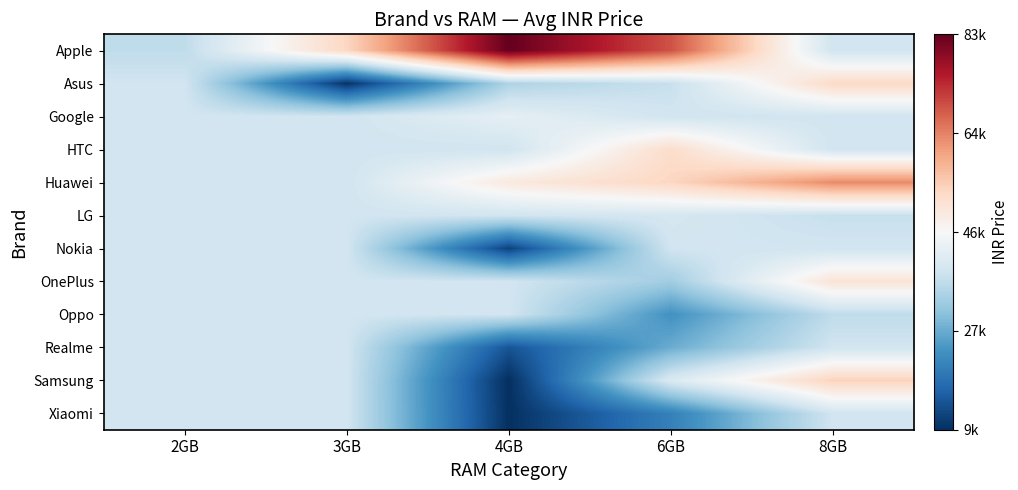

Reading left to right, what are all the values shown in this chart?

Apple: 2GB=36999.0	3GB=54199.5	4GB=83449.5	6GB=69999.0	8GB=39255.5
Asus: 2GB=39255.5	3GB=9990.0	4GB=34996.0	6GB=37999.0	8GB=53662.7
Google: 2GB=39255.5	3GB=39255.5	4GB=42994.5	6GB=39255.5	8GB=39255.5
HTC: 2GB=39255.5	3GB=39255.5	4GB=39255.5	6GB=52990.0	8GB=39255.5
Huawei: 2GB=39255.5	3GB=39255.5	4GB=49990.0	6GB=54280.0	8GB=63990.0
LG: 2GB=39255.5	3GB=39255.5	4GB=39255.5	6GB=39994.5	8GB=37999.0
Nokia: 2GB=39255.5	3GB=39255.5	4GB=12000.0	6GB=39255.5	8GB=39255.5
OnePlus: 2GB=39255.5	3GB=39255.5	4GB=39255.5	6GB=33499.0	8GB=51382.4
Oppo: 2GB=39255.5	3GB=39255.5	4GB=39255.5	6GB=23990.0	8GB=36990.0
Realme: 2GB=39255.5	3GB=39255.5	4GB=14499.0	6GB=27999.0	8GB=39255.5
Samsung: 2GB=39255.5	3GB=39255.5	4GB=9349.0	6GB=40999.0	8GB=54849.0
Xiaomi: 2GB=39255.5	3GB=39255.5	4GB=9574.0	6GB=21236.0	8GB=39255.5